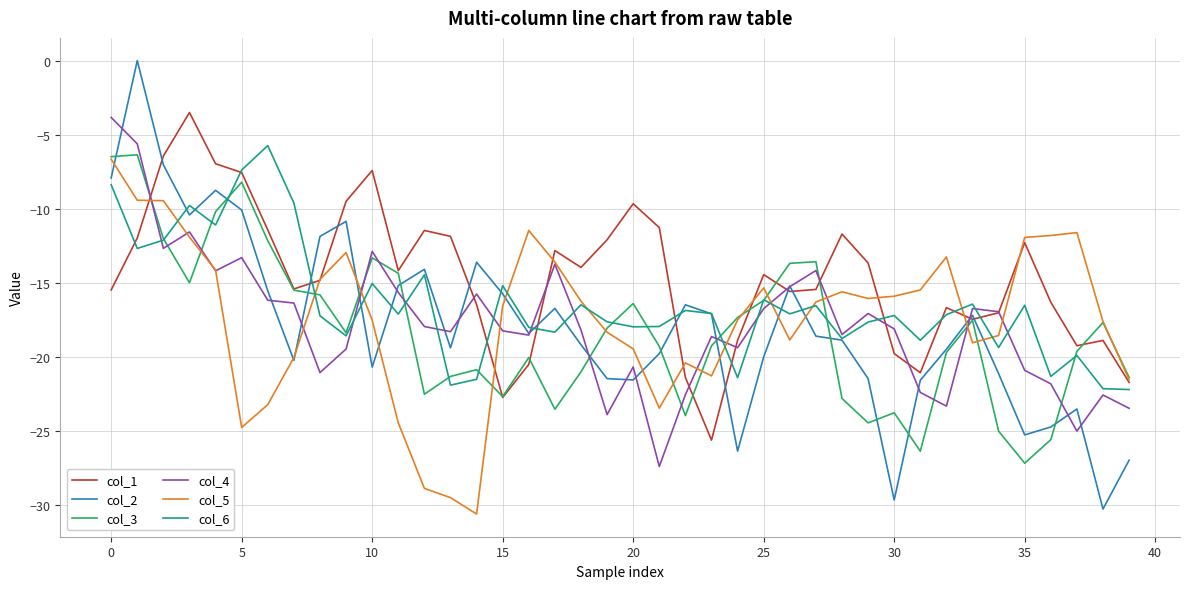

Which series has the largest range (max minus min)?

col_2